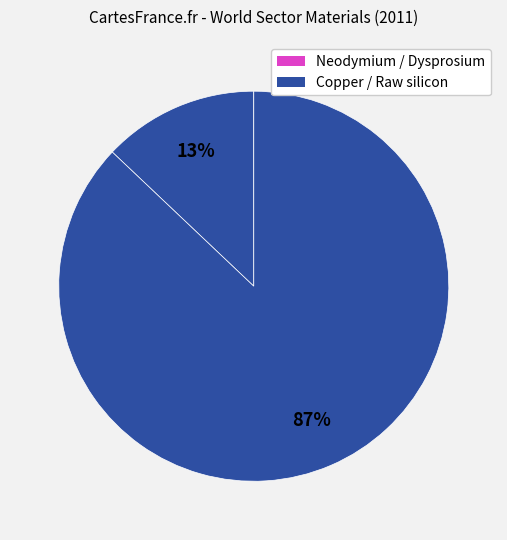

How many segments does this pie chart have?

4